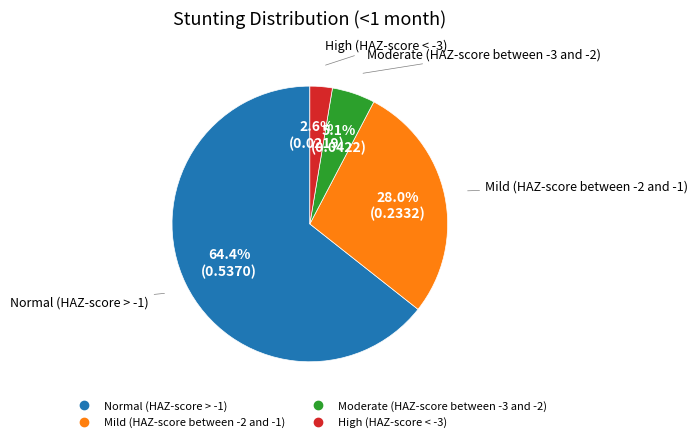

What portion of the pie excludes Moderate (HAZ-score between -3 and -2)?

94.9%